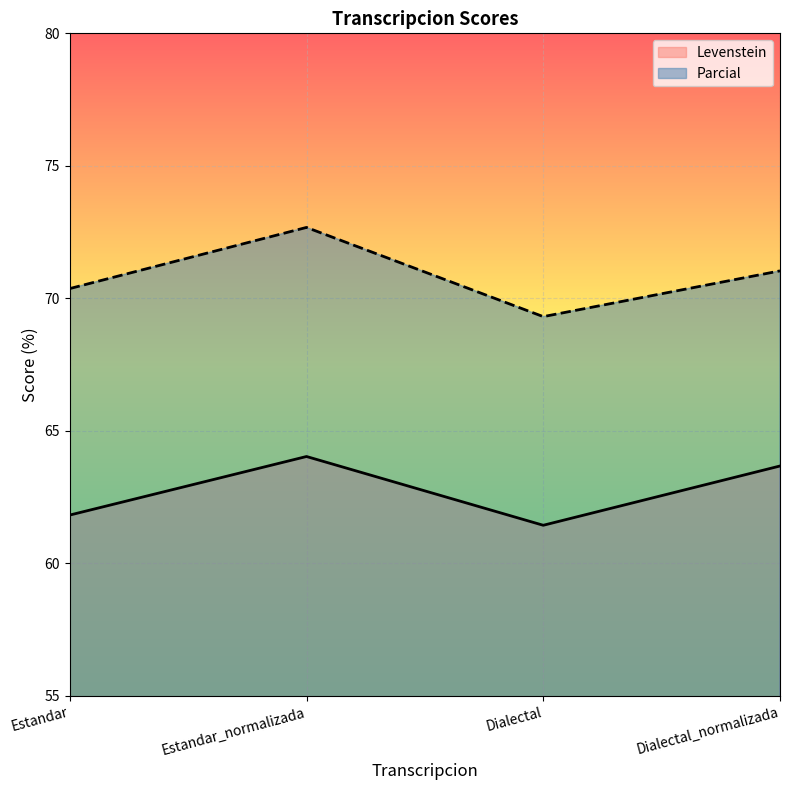

Rank the series at Dialectal_normalizada from lowest to highest value.

Levenstein, Parcial